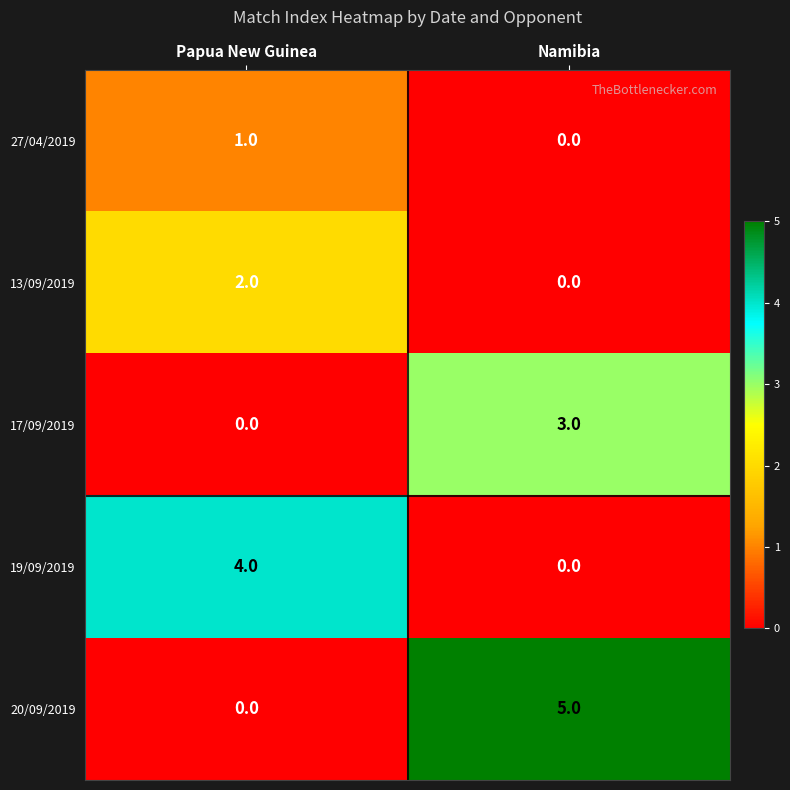

Which series has the widest spread of values?

20/09/2019